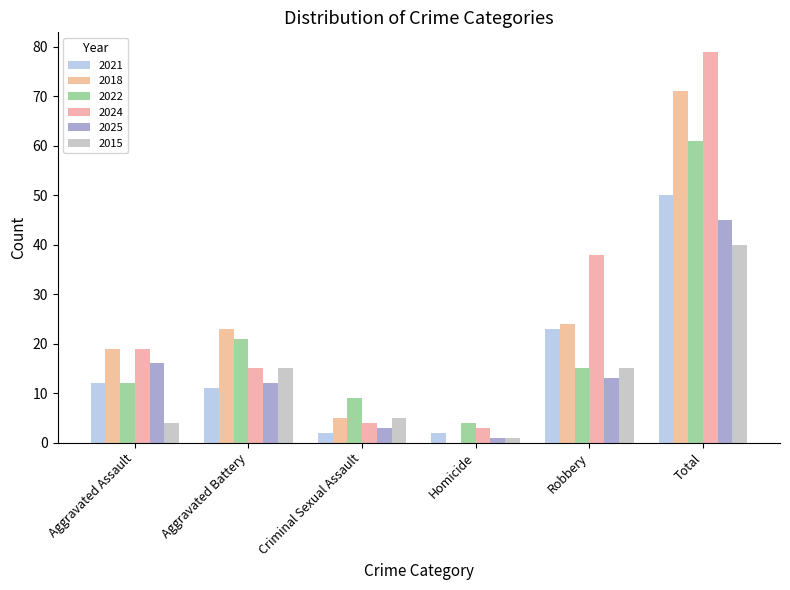

At which category is the sum across all series the highest?

Total